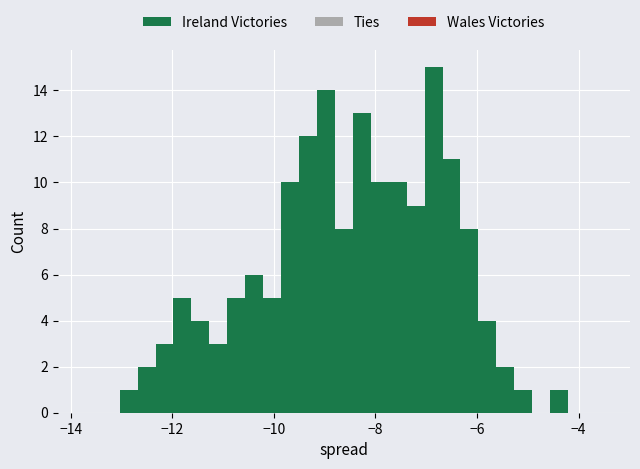

Around what value on the x-axis is the tallest bar? Give the approximate position of its centre, as read against the axis.

-6.8